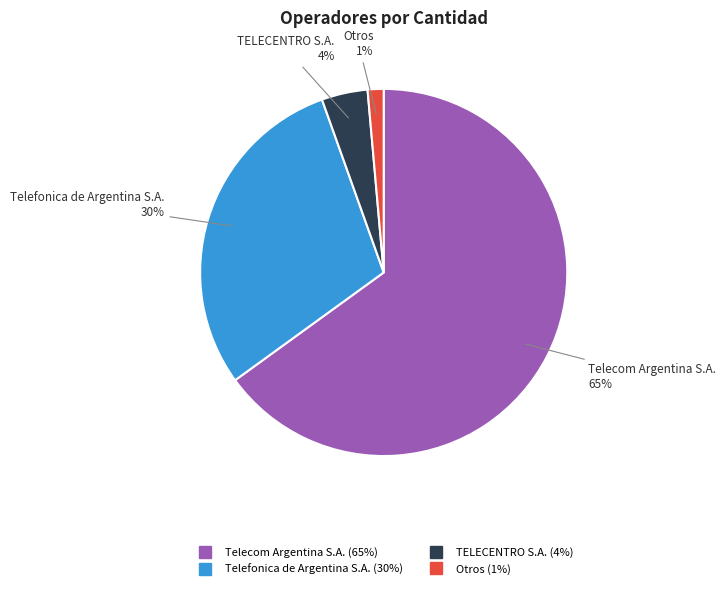

Is the sum of Telefonica de Argentina S.A. and Otros greater than half?

No